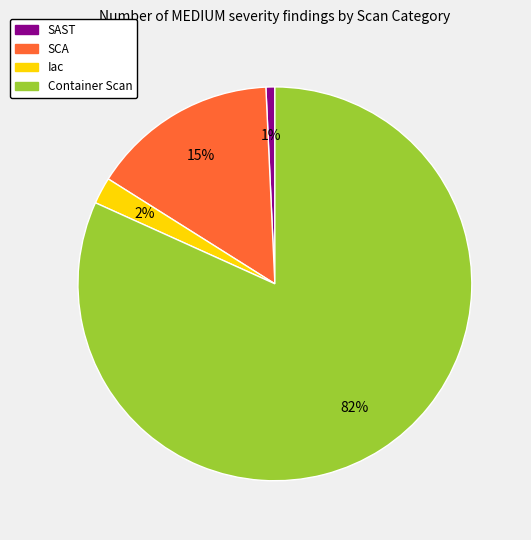

To the nearest percent, what portion does SAST represent?

1%